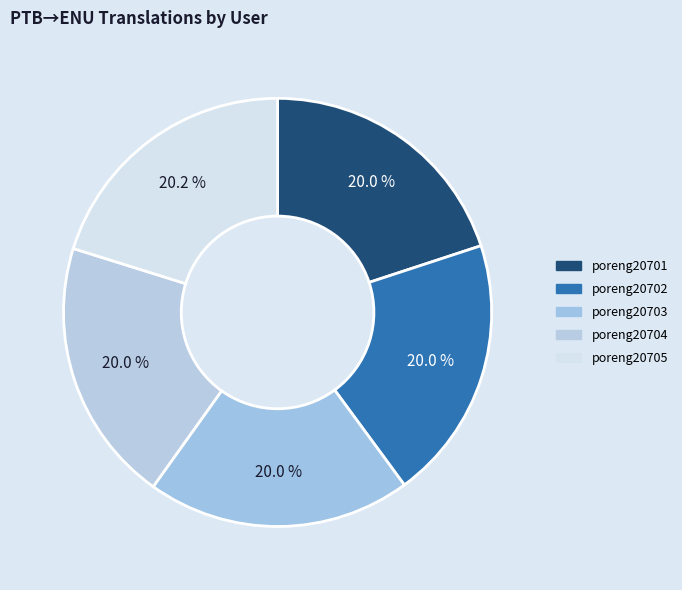

Is poreng20703 the majority of the pie?

No